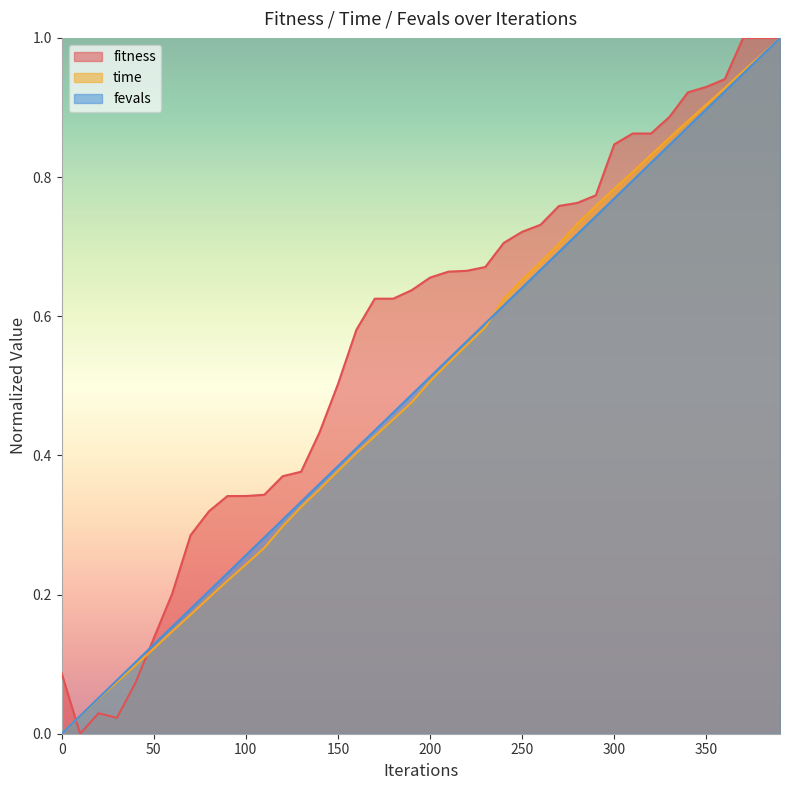

The fitness series shows 0.2 at 200. True or false?

False